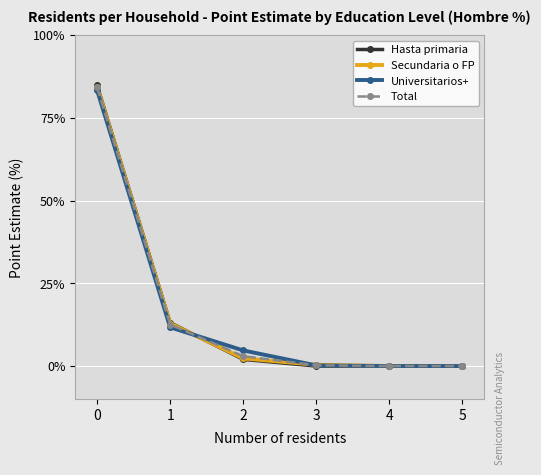

True or false: Universitarios+ has a value of 0.0 at 5.

True